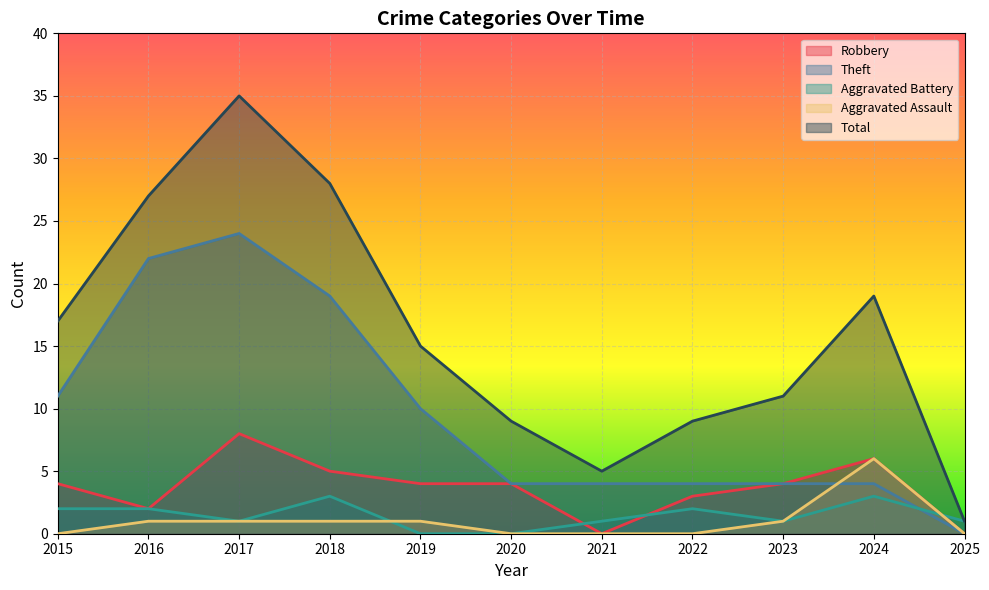

What is the spread (max minus min) of values at 2015?

17